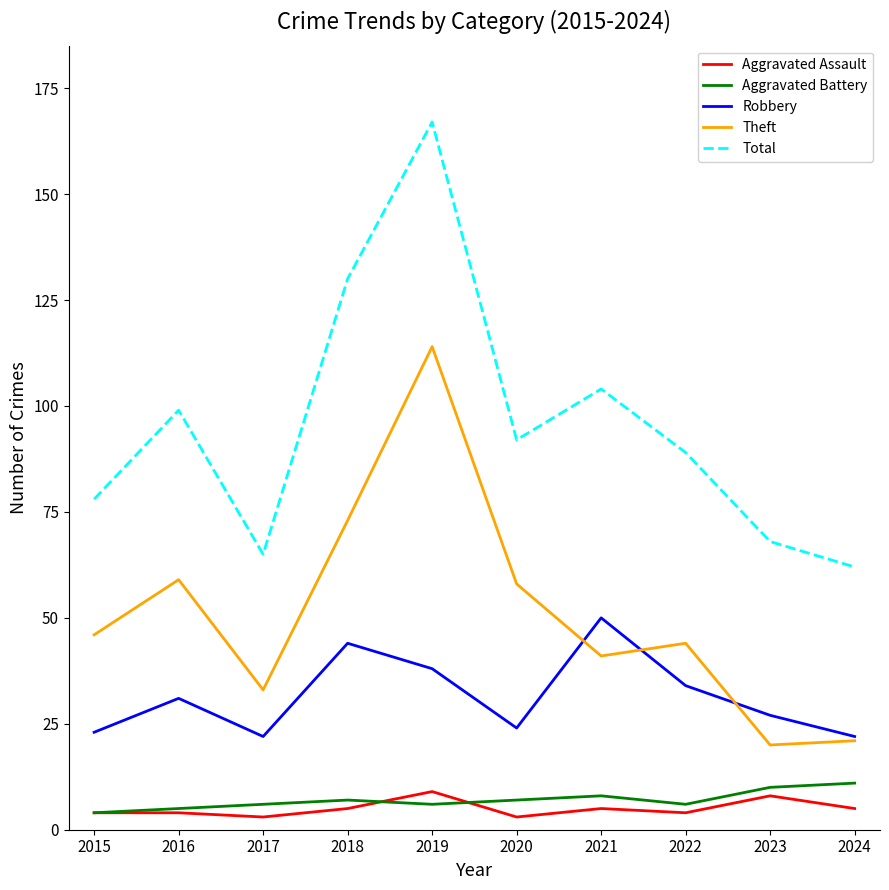

True or false: Aggravated Assault has a value of 8 at 2023.

True